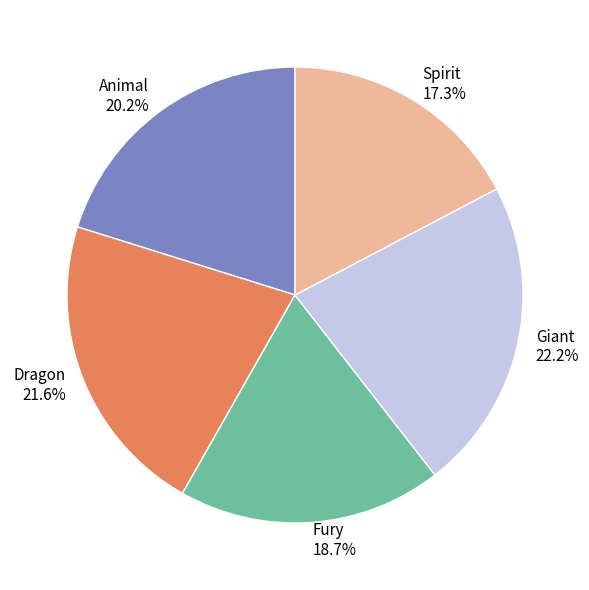

What percentage is the Fury slice, to the nearest percent?

19%